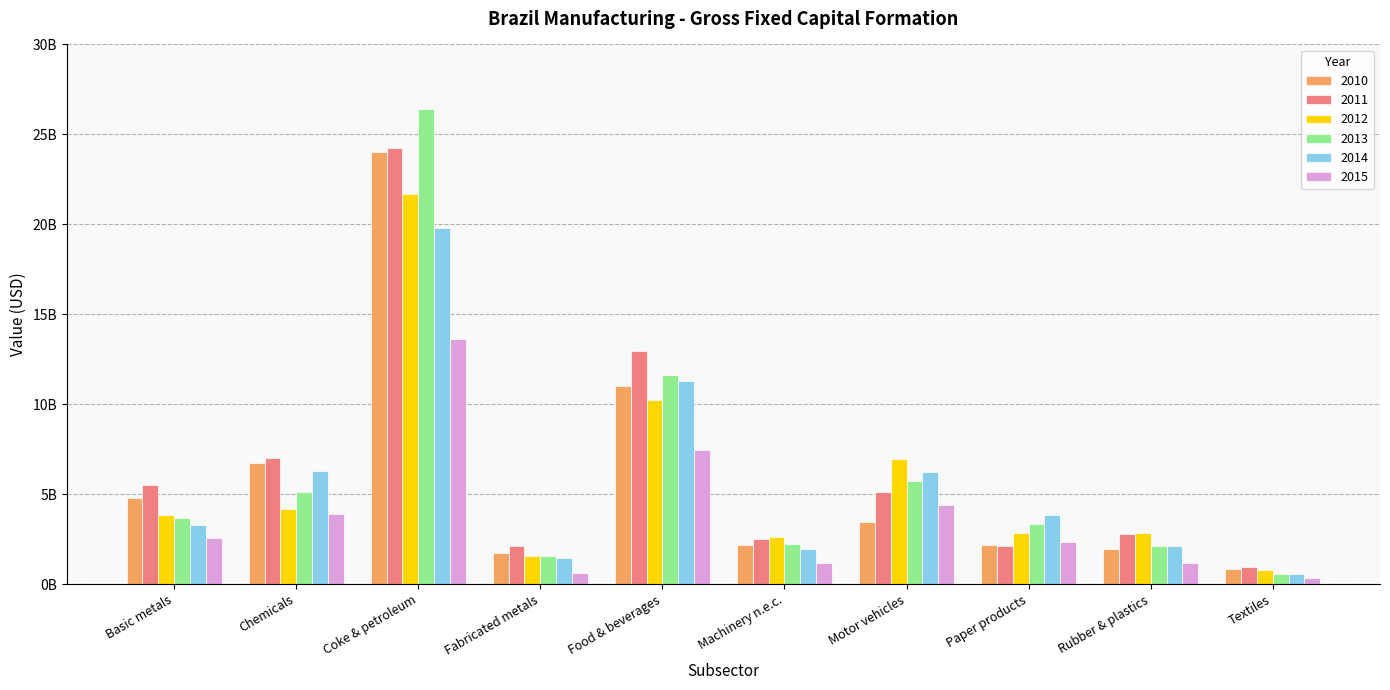

What are all the series names shown in the legend?

2010, 2011, 2012, 2013, 2014, 2015